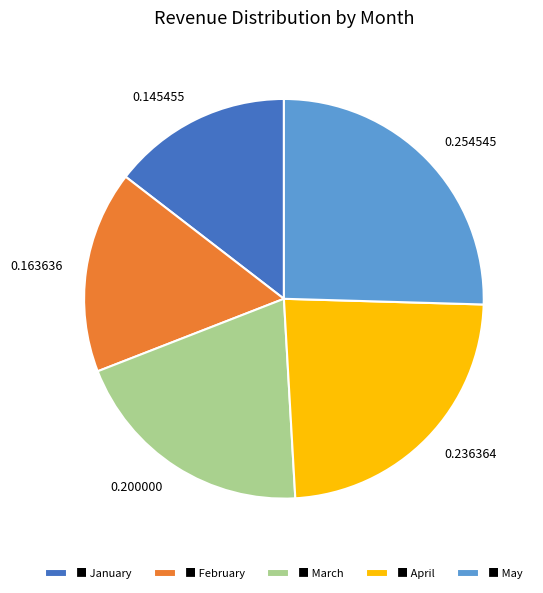

Is there any slice that represents more than half of the pie?

No